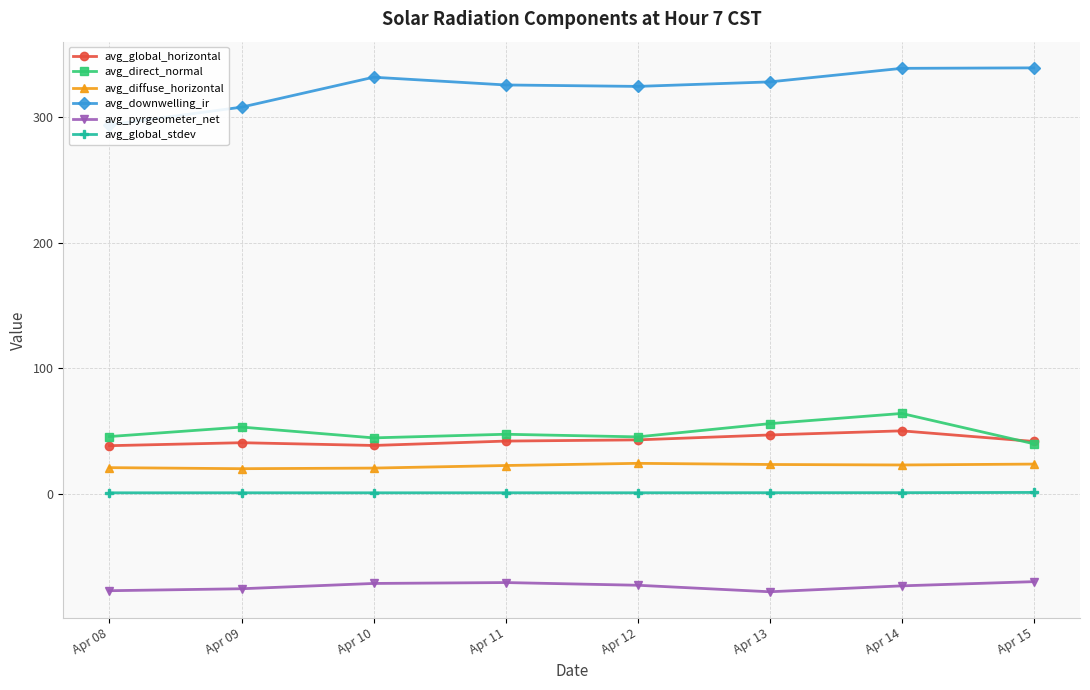

At which category does the chart reach its minimum across all series?

Apr 13